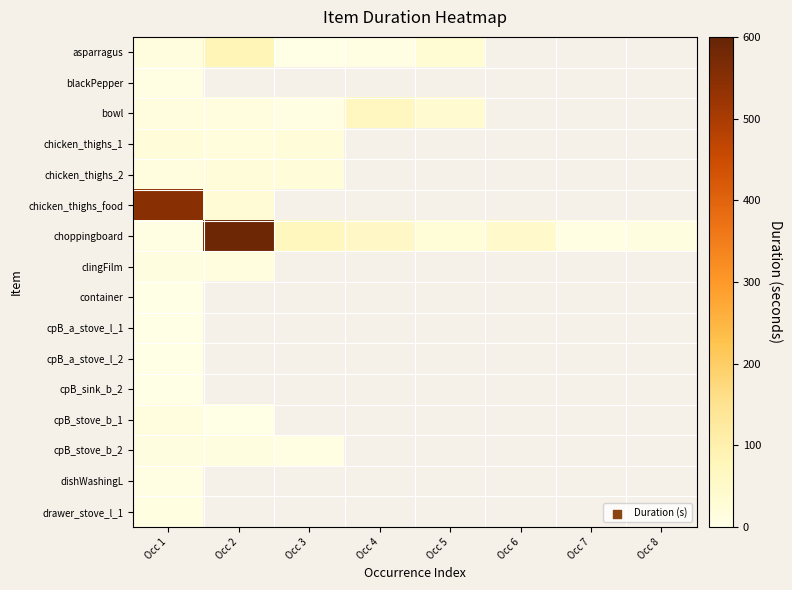

Is it true that choppingboard equals 48.0 at Occ 6?

True